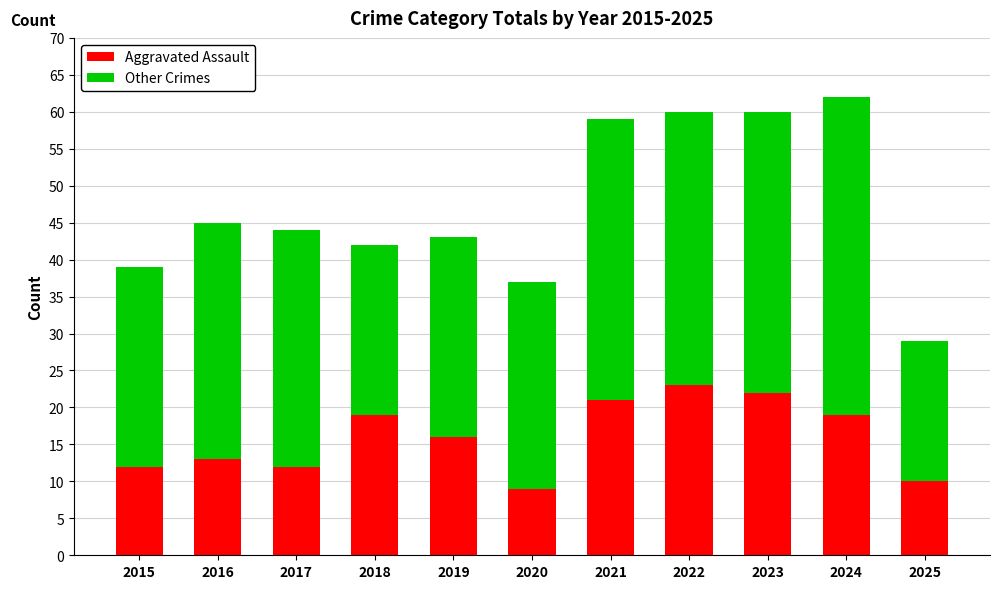

Reading left to right, what are the values for Aggravated Assault?

2015=12	2016=13	2017=12	2018=19	2019=16	2020=9	2021=21	2022=23	2023=22	2024=19	2025=10